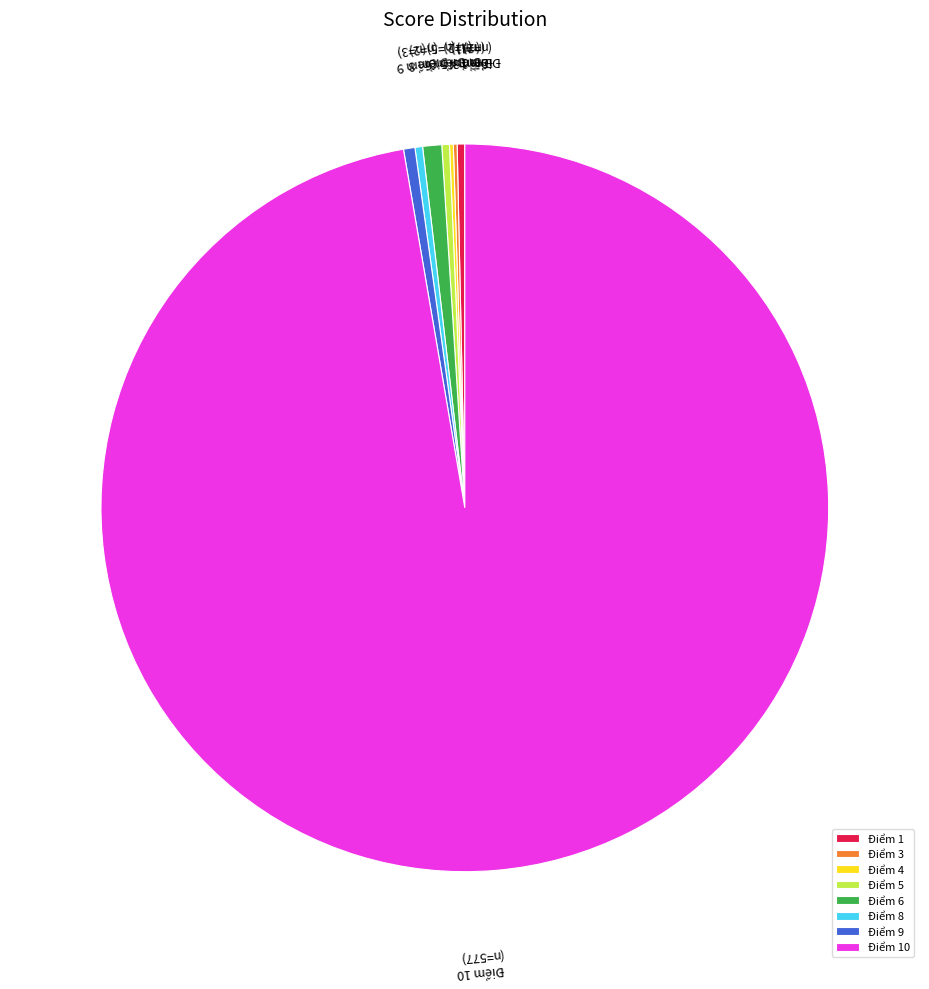

Which category accounts for the majority?

Điểm 10